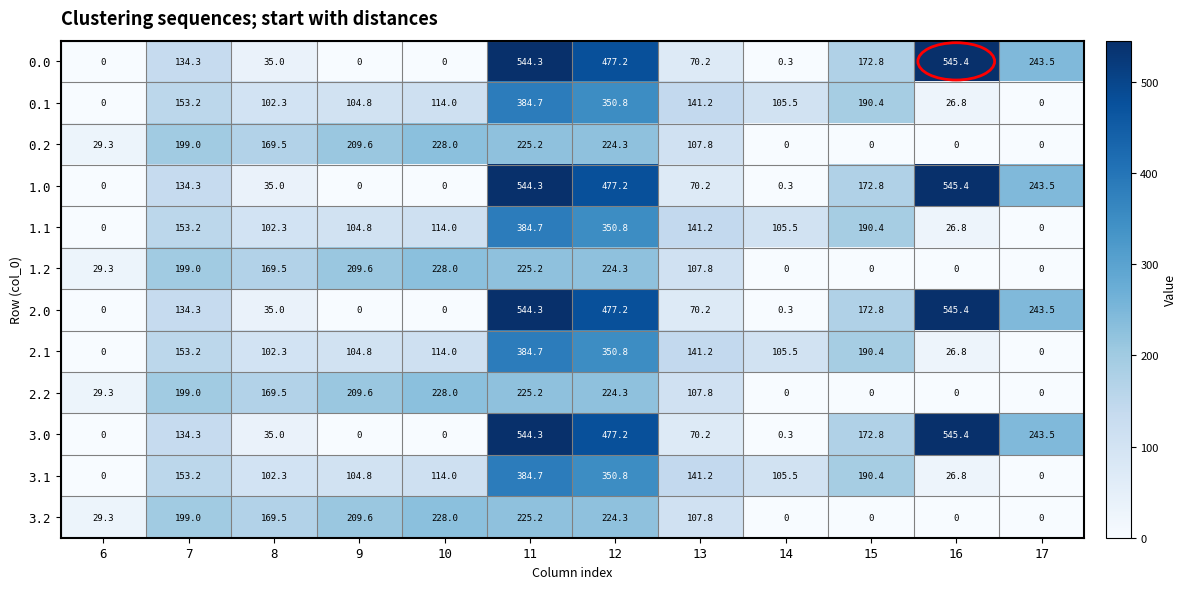

The value of 2.1 at 13 is 141.2. True or false?

True